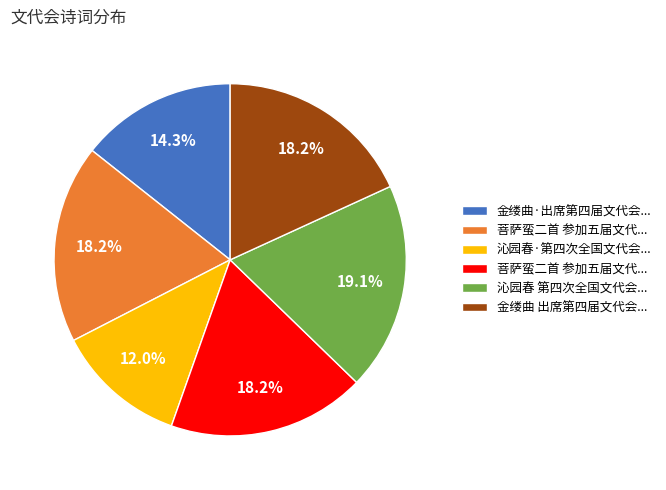

Is there a majority slice in this chart?

No